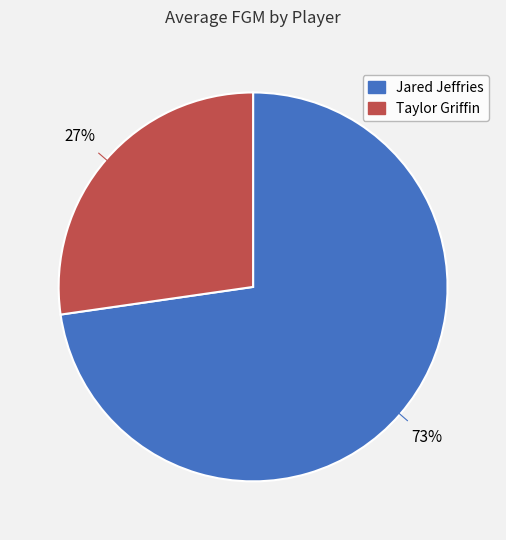

To the nearest percent, what is the combined percentage of Jared Jeffries and Taylor Griffin?

100%